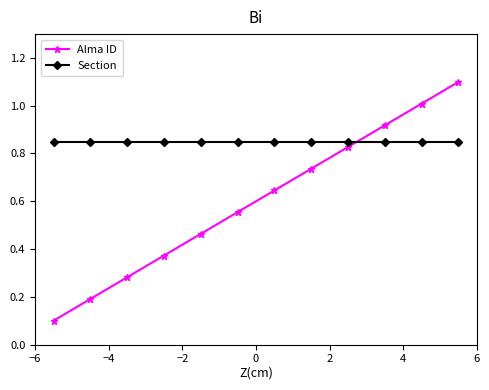

Which series has the widest spread of values?

Alma ID